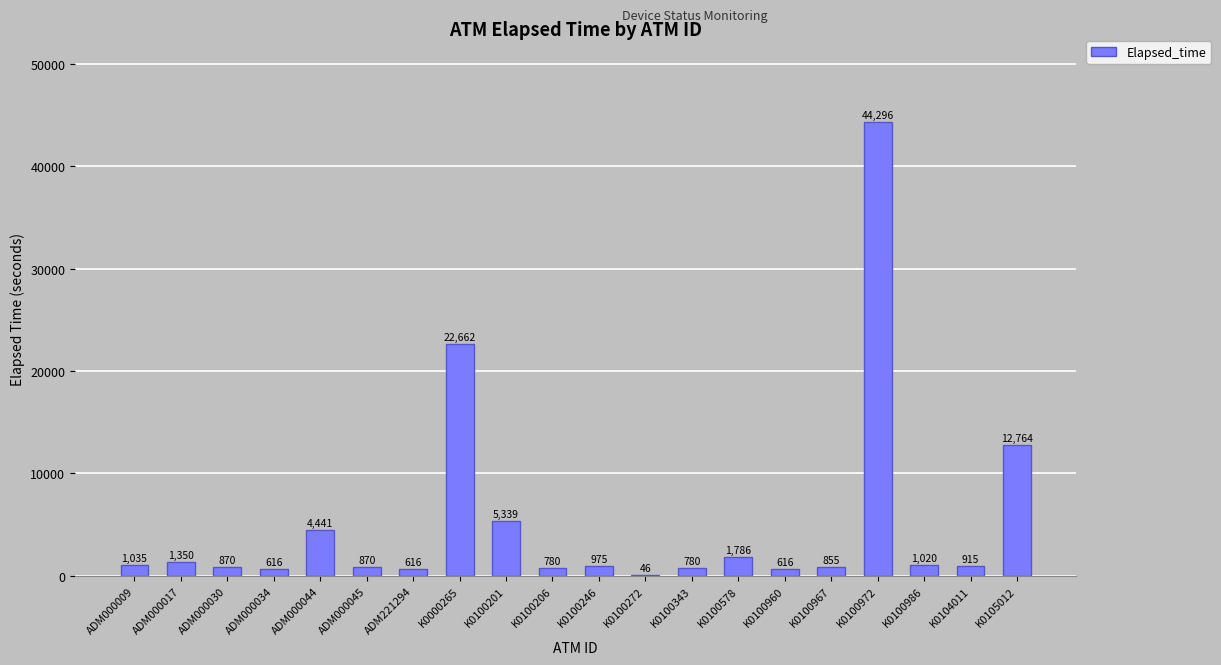

Read the value at K0100206, to the nearest 50.

800